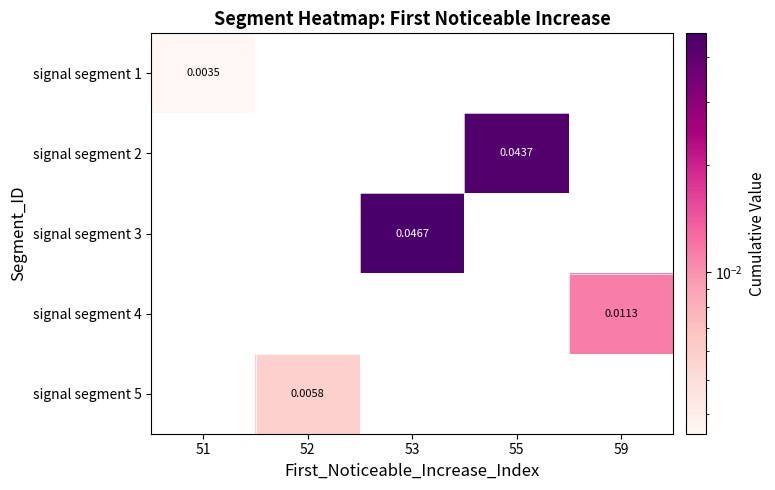

At how many categories does at least one series exceed 0?

5